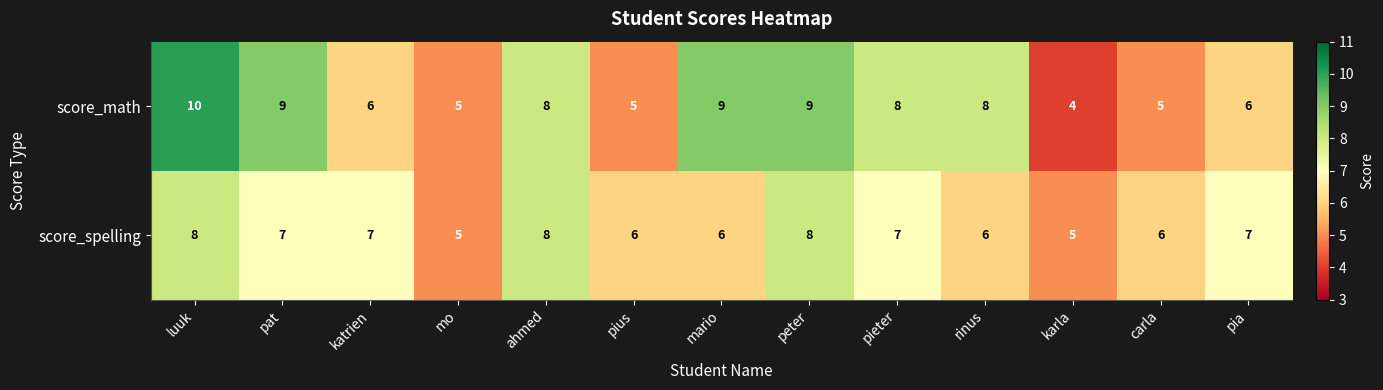

How many categories are shown in the chart?

13